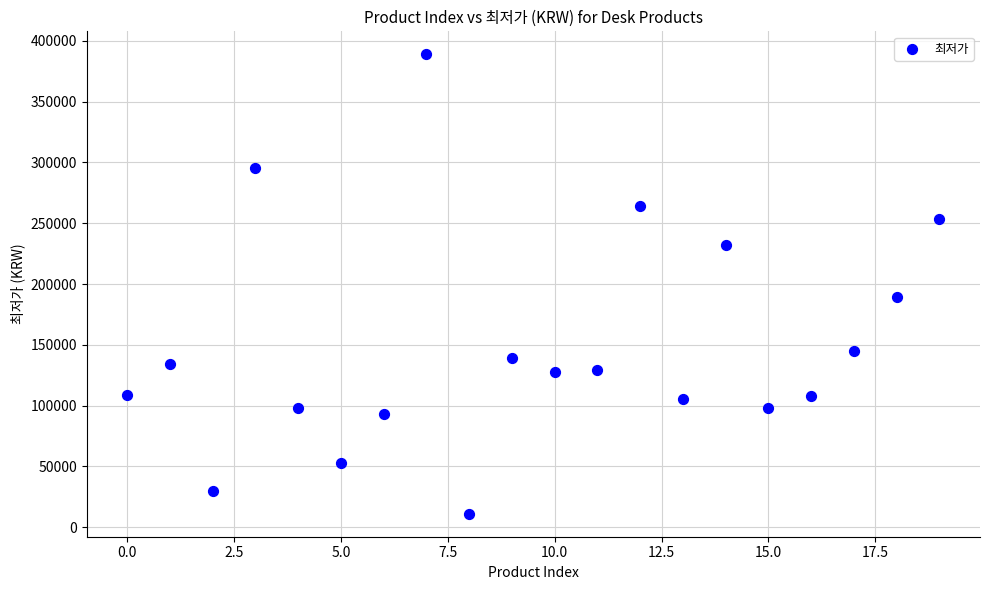

What Y value in the scatter plot is closest to 200000?

189000